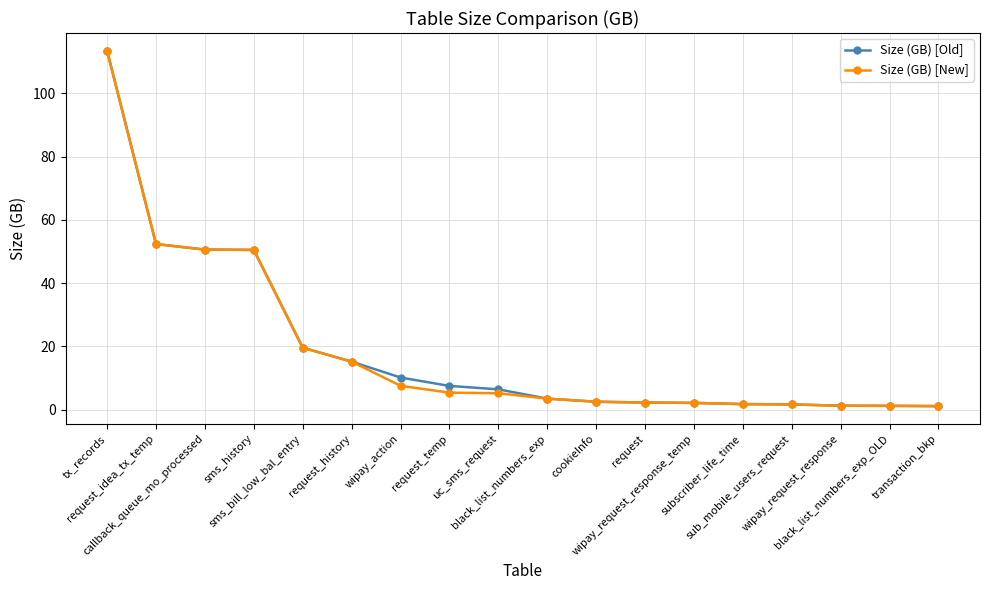

How many data points does each series have?

18